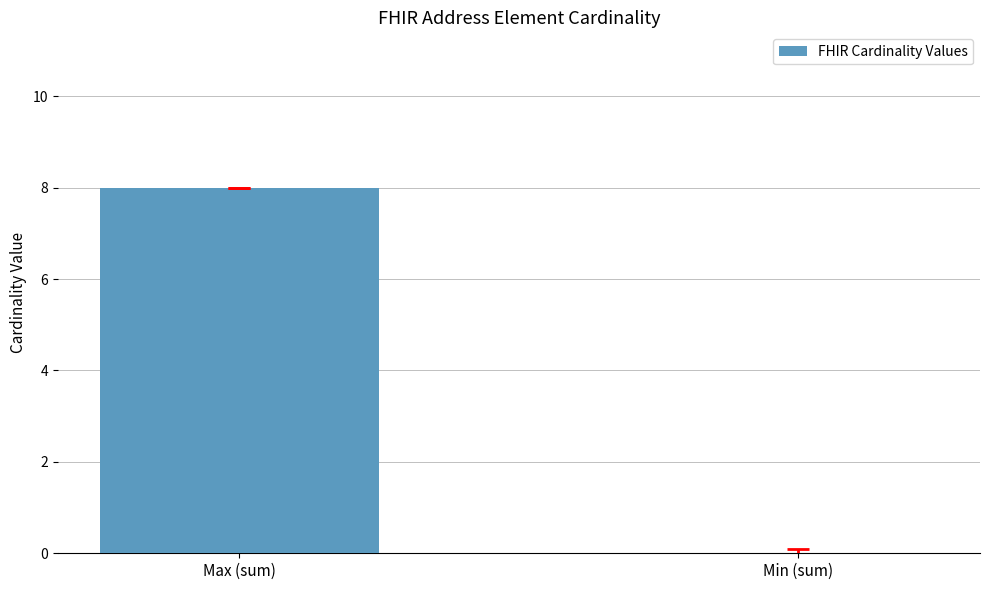

What is the maximum value shown in the chart?

8